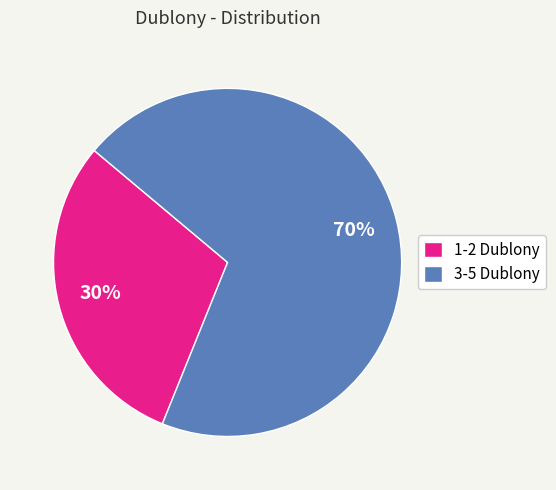

Is it true that 1-2 Dublony is 20% of the pie?

False